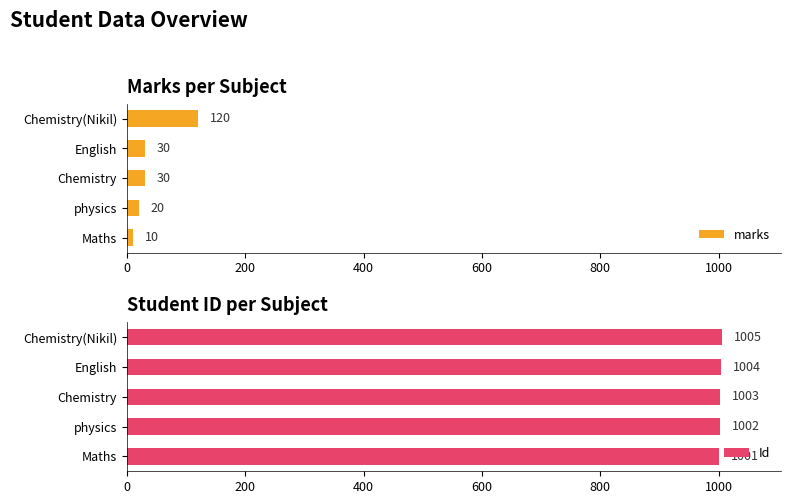

What is the sum of the marks values at Chemistry and Maths?

40